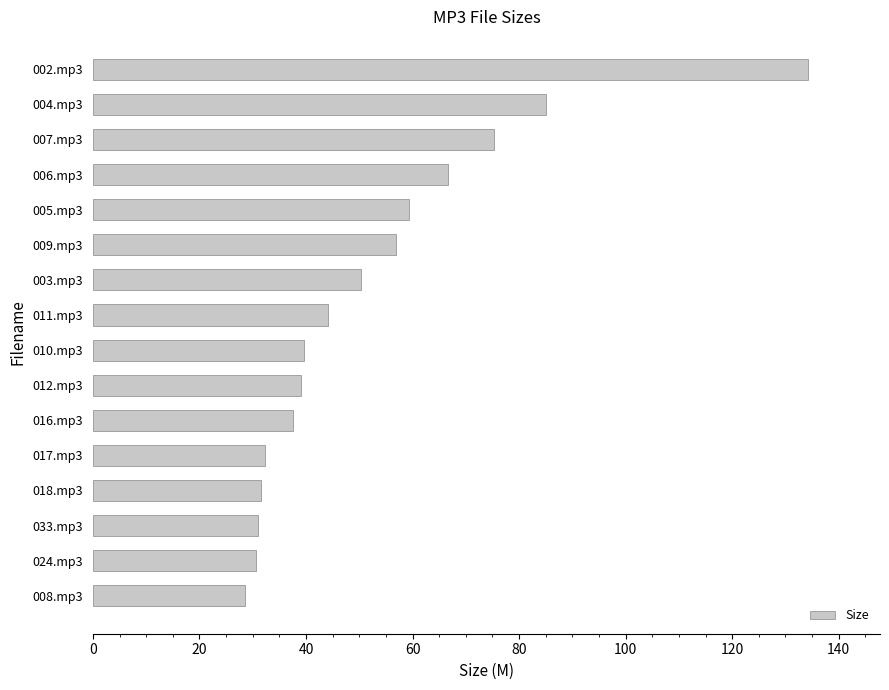

What is the label of the 2nd bar from the top?

004.mp3